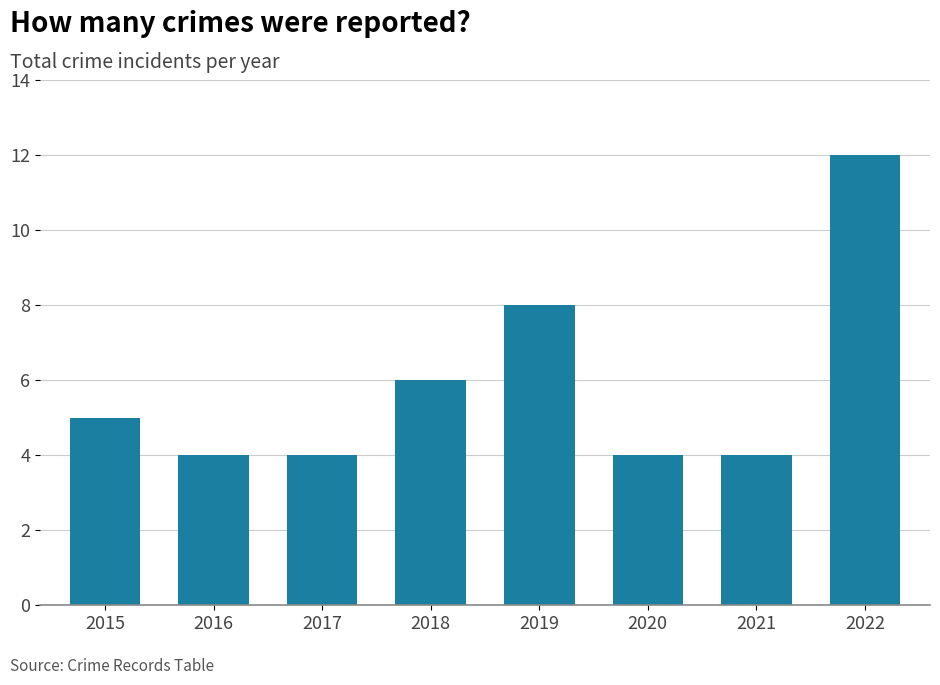

What is the ratio of the value at 2022 to the value at 2019?

1.5